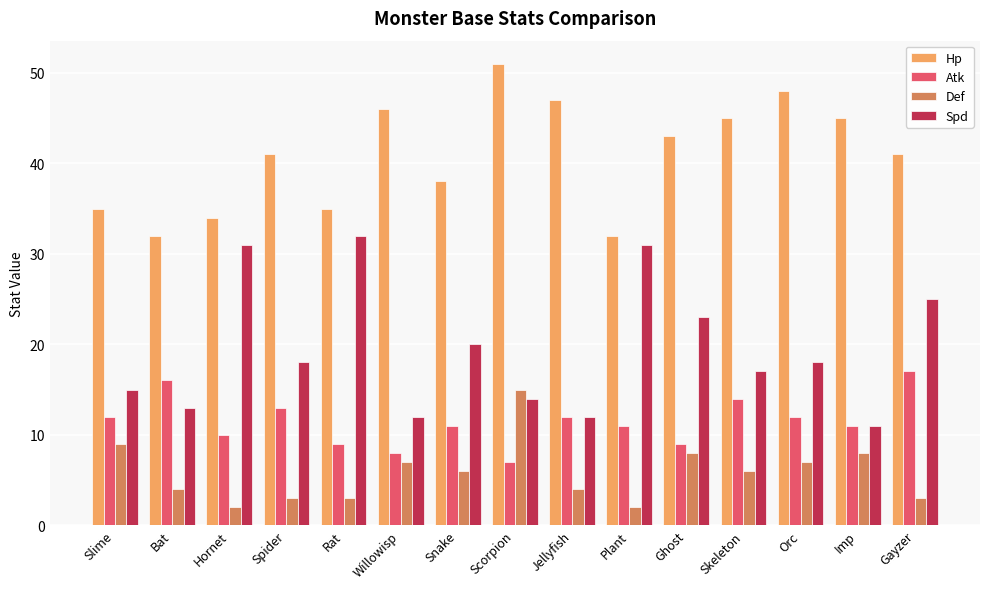

What is the total value across all series at Scorpion?

87